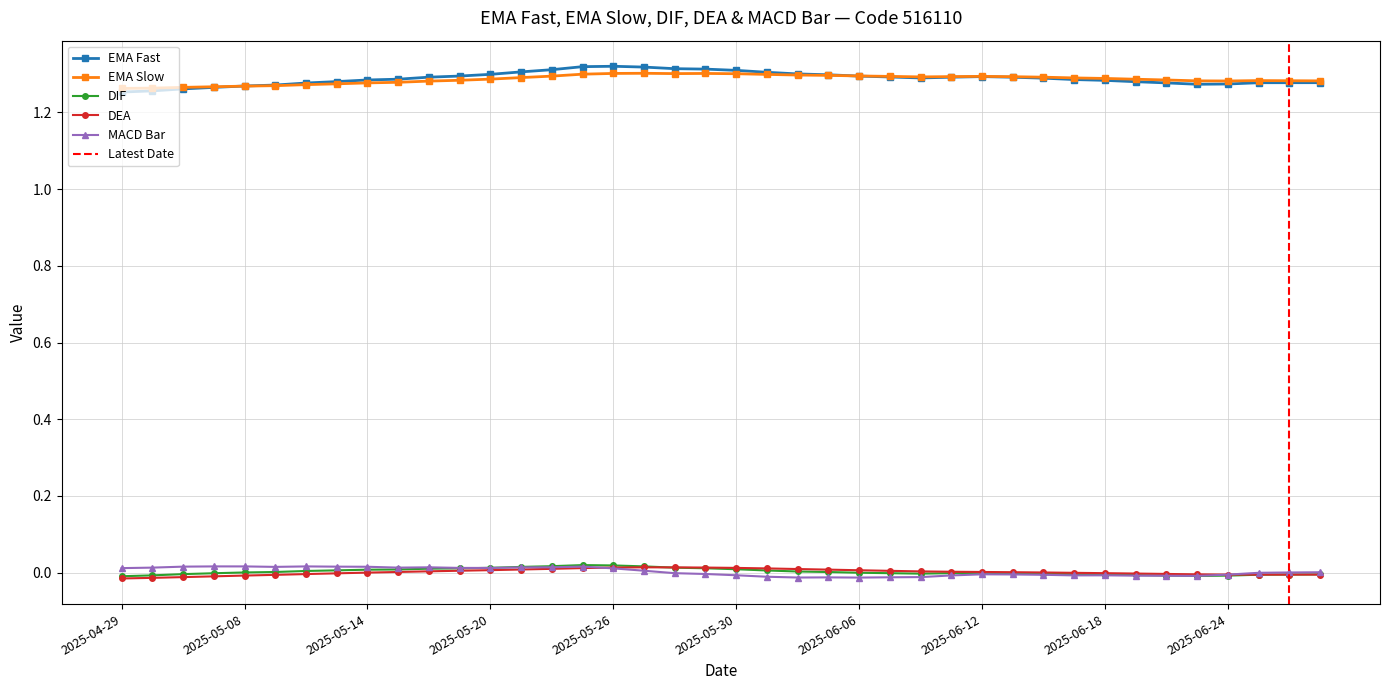

Which has a higher value, 2025-05-28 or 2025-06-09?

2025-05-28